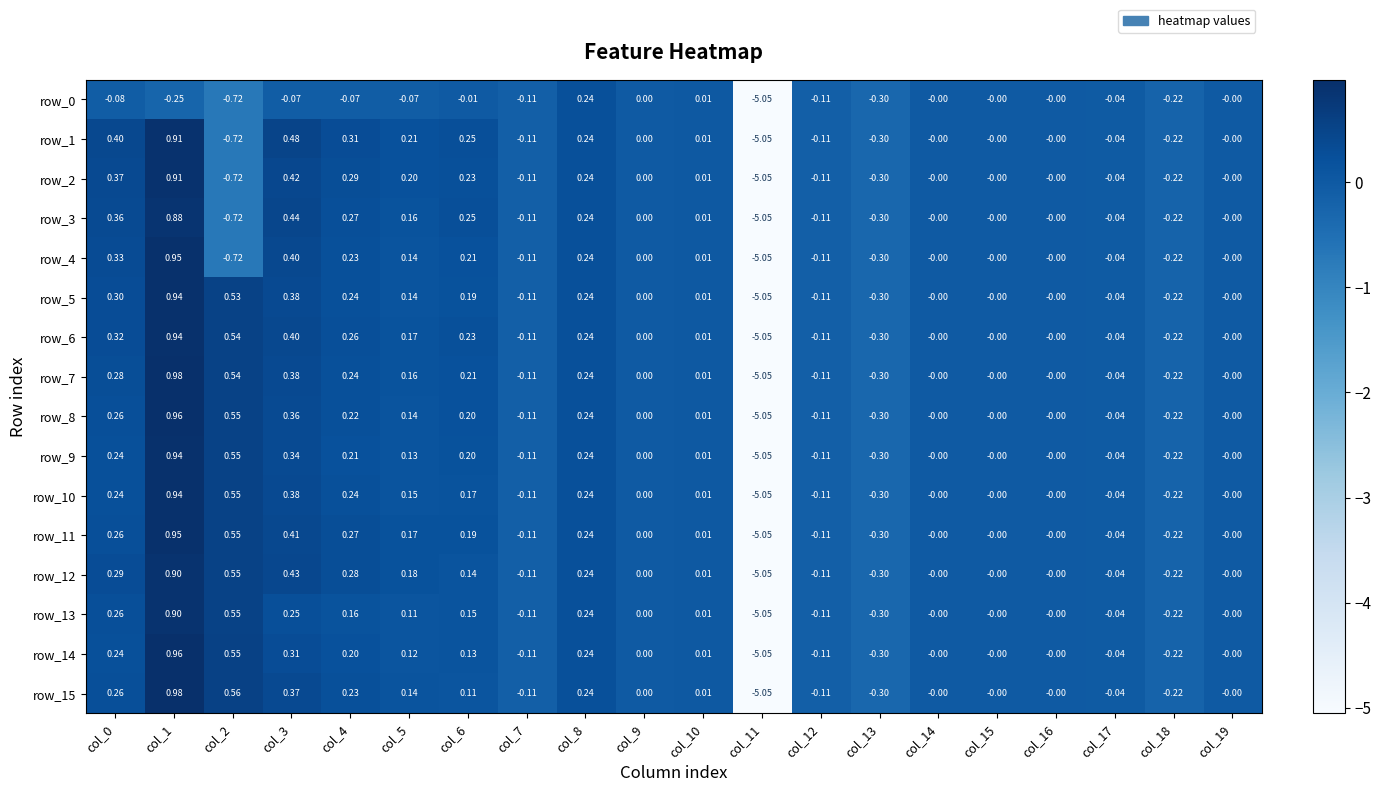

Is the value of row_9 at col_17 greater than the value of row_15 at col_6?

No